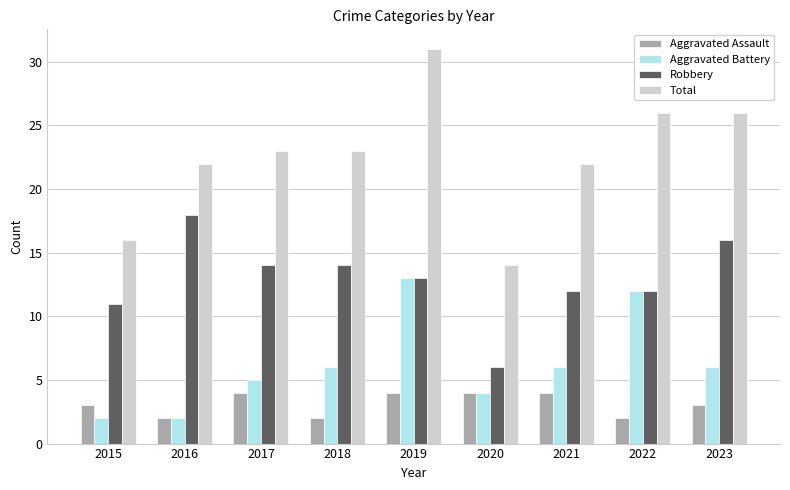

At which category is the sum across all series the highest?

2019